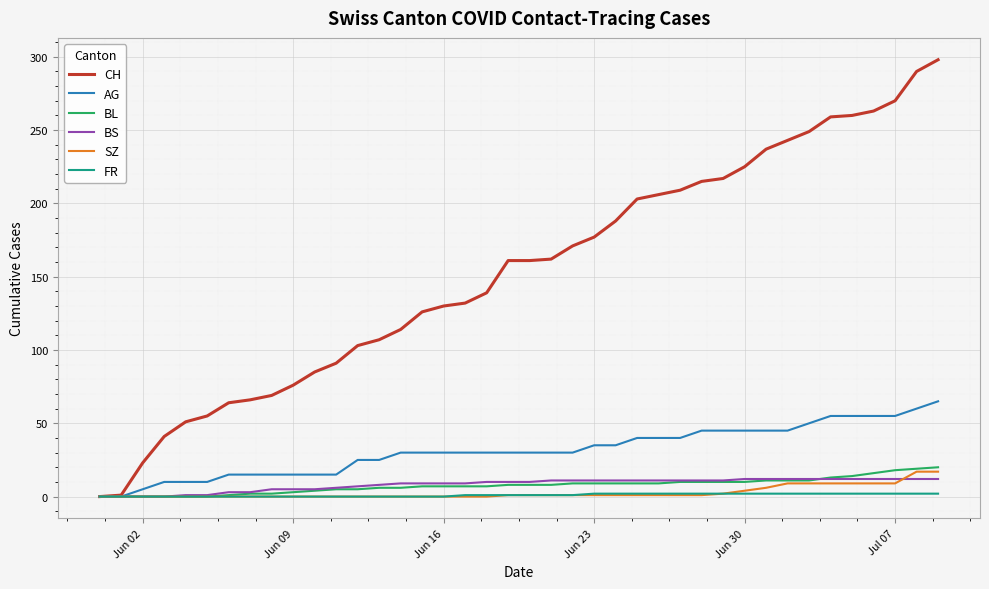

Which series has the largest total across all categories?

CH